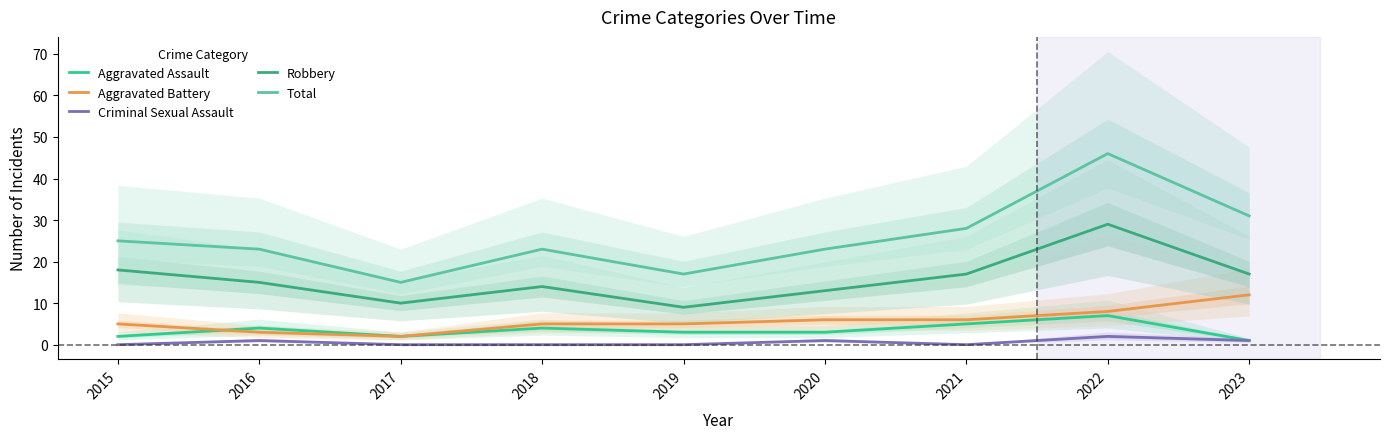

What is the sum of the Robbery values at 2023 and 2020?

30